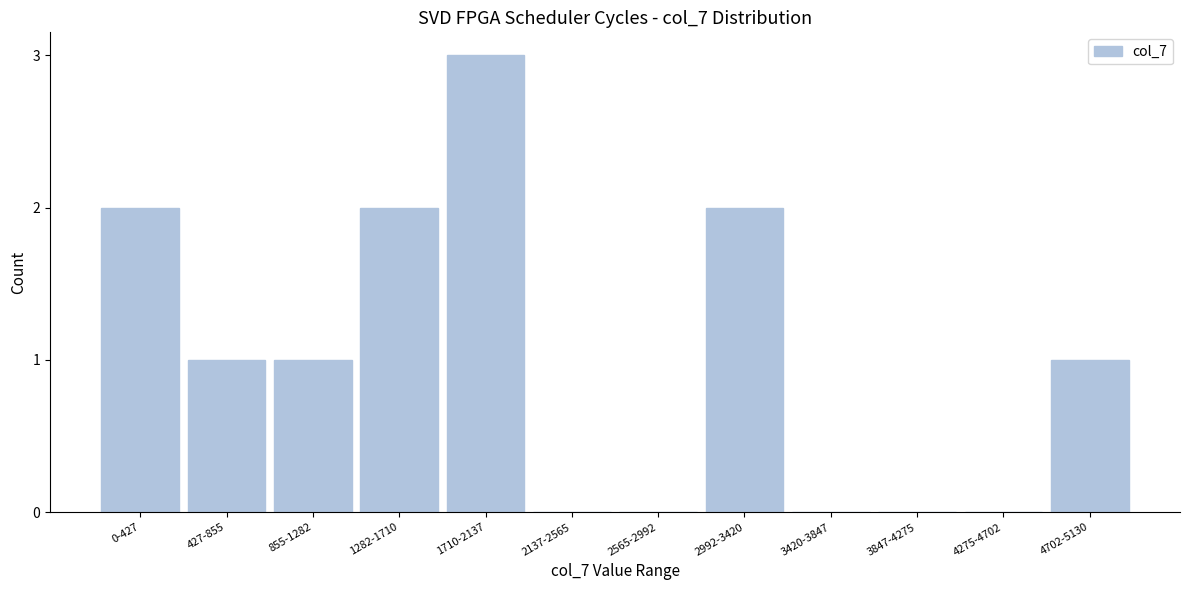

Reading left to right, what are all the values shown in this chart?

0-427=2	427-855=1	855-1282=1	1282-1710=2	1710-2137=3	2137-2565=0	2565-2992=0	2992-3420=2	3420-3847=0	3847-4275=0	4275-4702=0	4702-5130=1